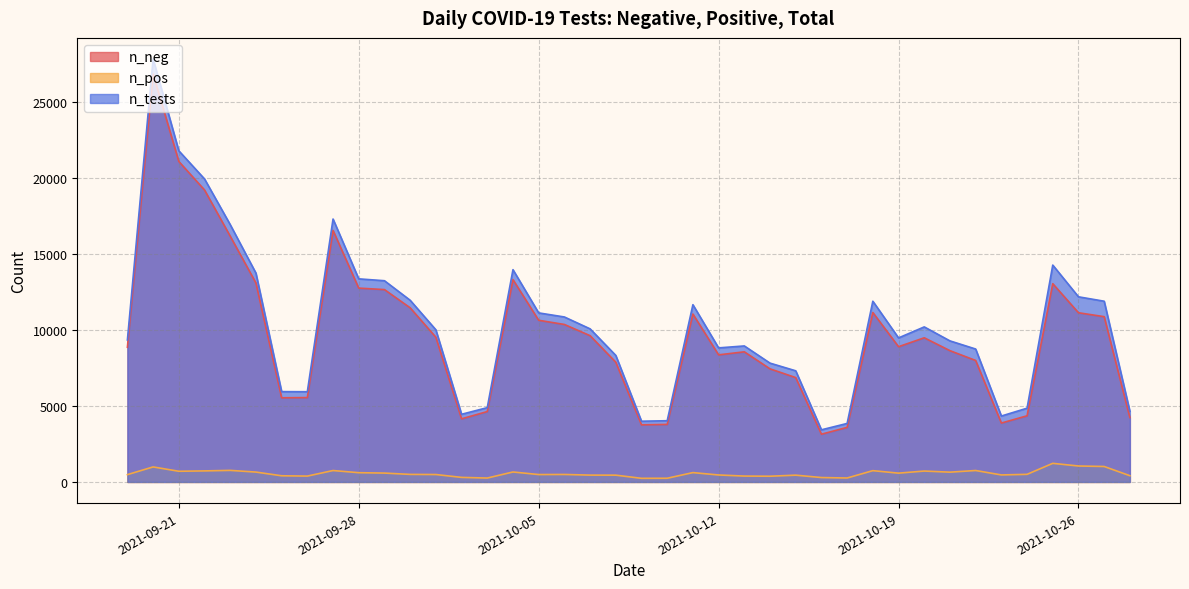

Which series has the widest spread of values?

n_tests